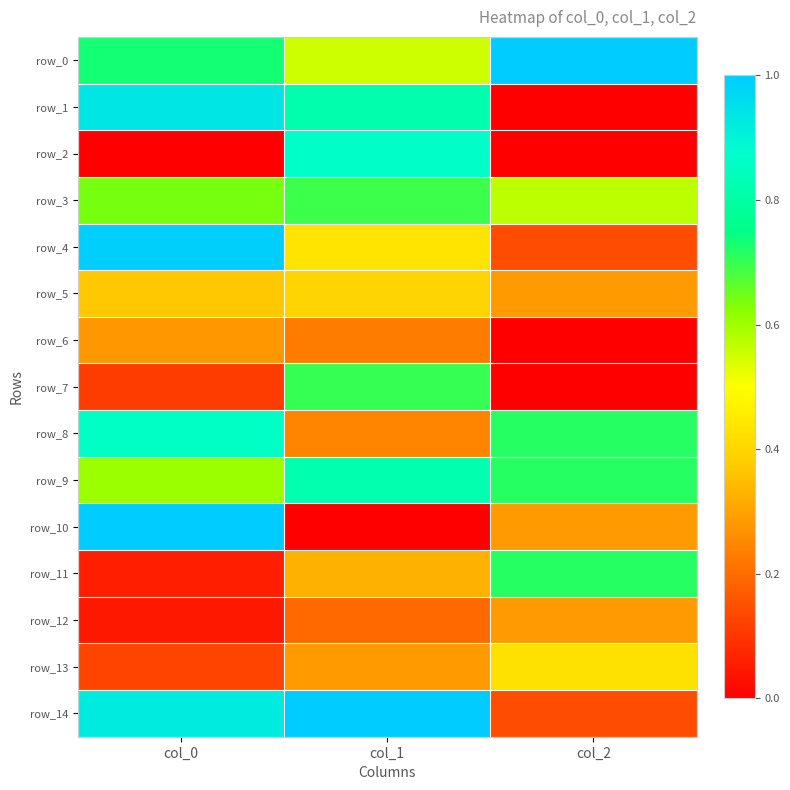

What is the difference between the highest and lowest values at col_2?

1.0